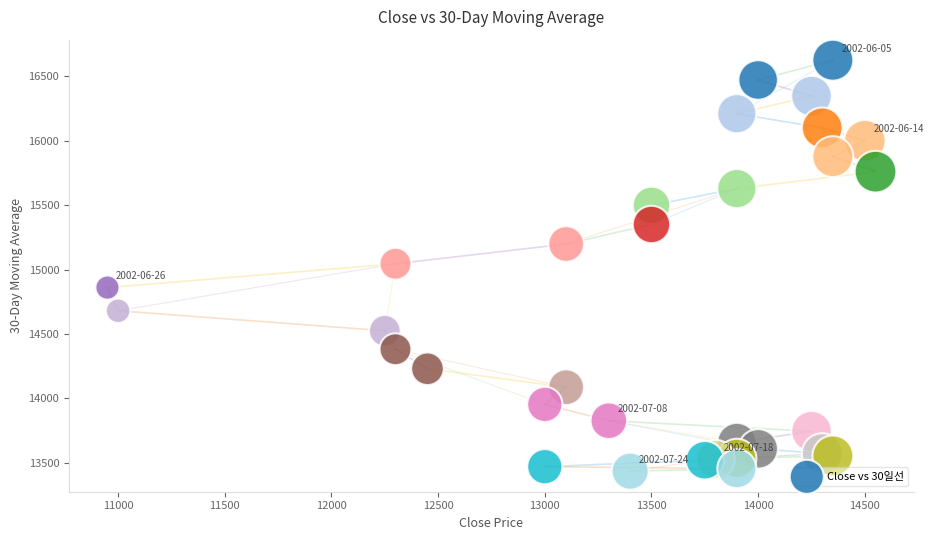

What is the range of Y values (max minus min)?

3190.0